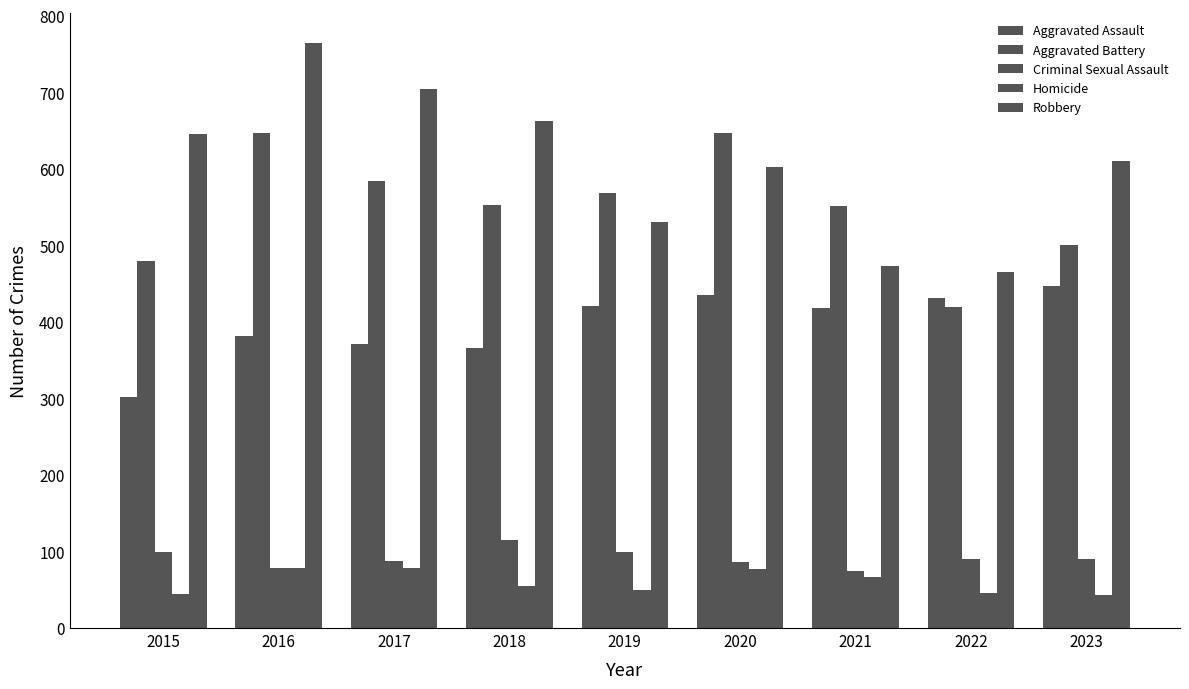

What is the value of the Criminal Sexual Assault bar at the 1st from the left?

99